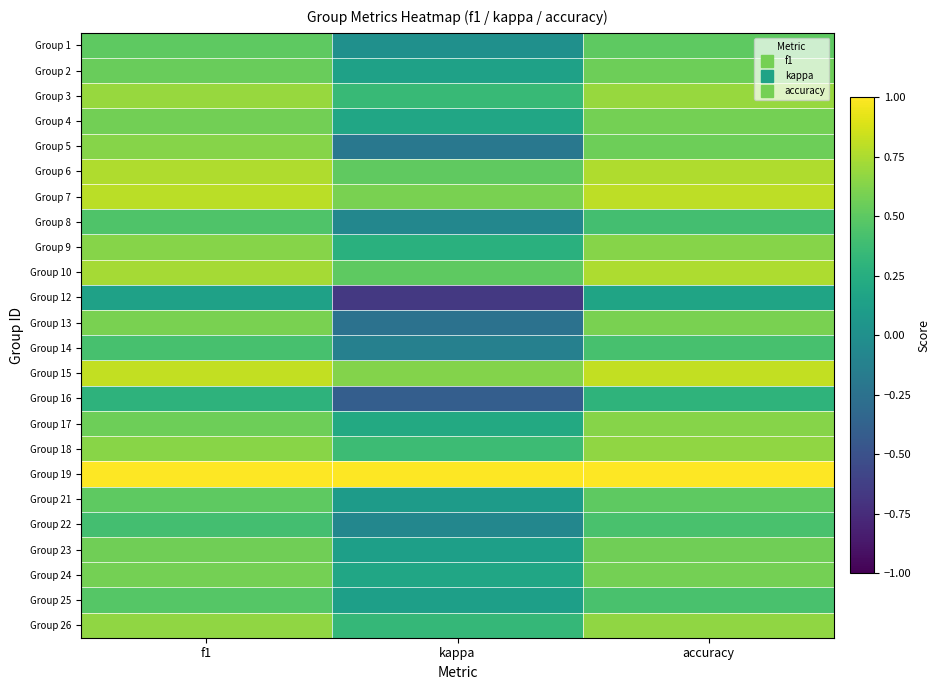

What is the spread (max minus min) of values at kappa?

1.7